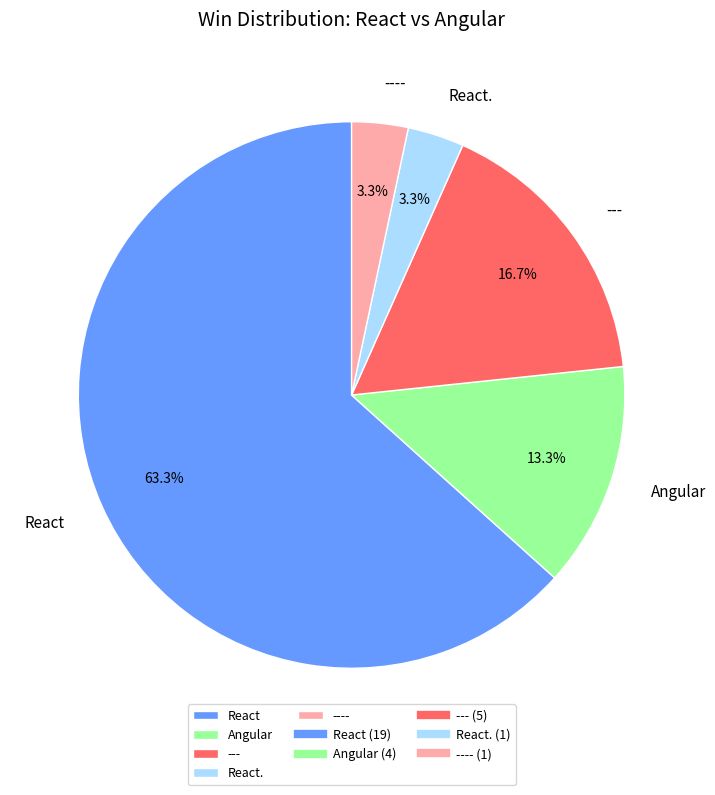

Which has a higher value, React. or React?

React